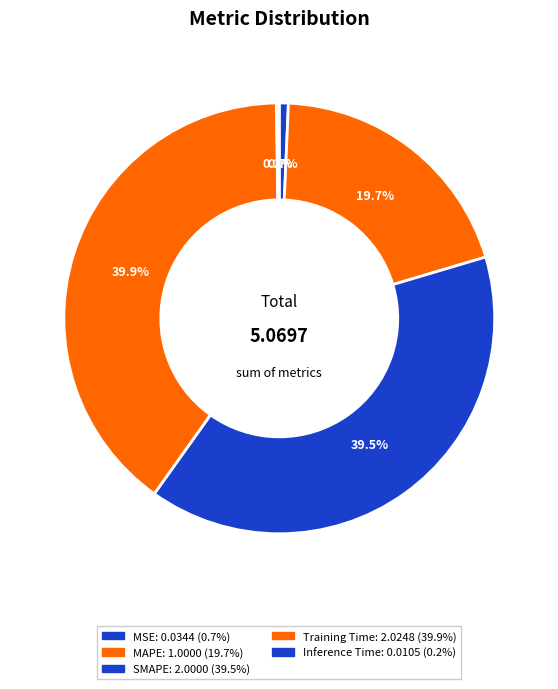

What percentage is the MAPE slice, to the nearest percent?

20%